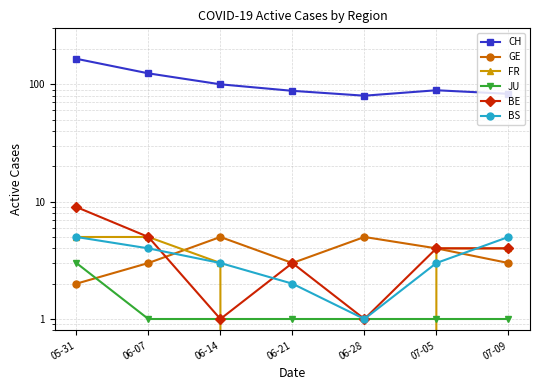

Reading left to right, transcribe all the data shown in this chart.

CH: 165	124	100	88	80	89	83
GE: 2	3	5	3	5	4	3
FR: 5	5	3	0	0	4	4
JU: 3	1	1	1	1	1	1
BE: 9	5	1	3	1	4	4
BS: 5	4	3	2	1	3	5